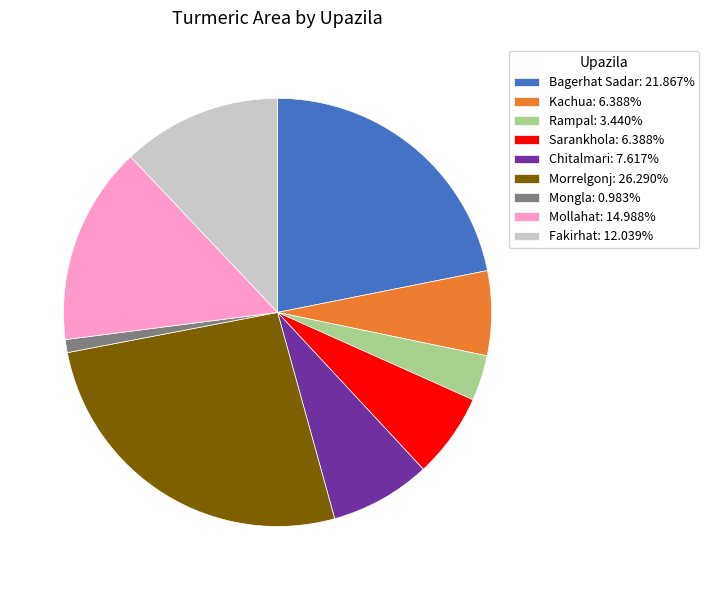

Which has a higher value, Mollahat or Rampal?

Mollahat